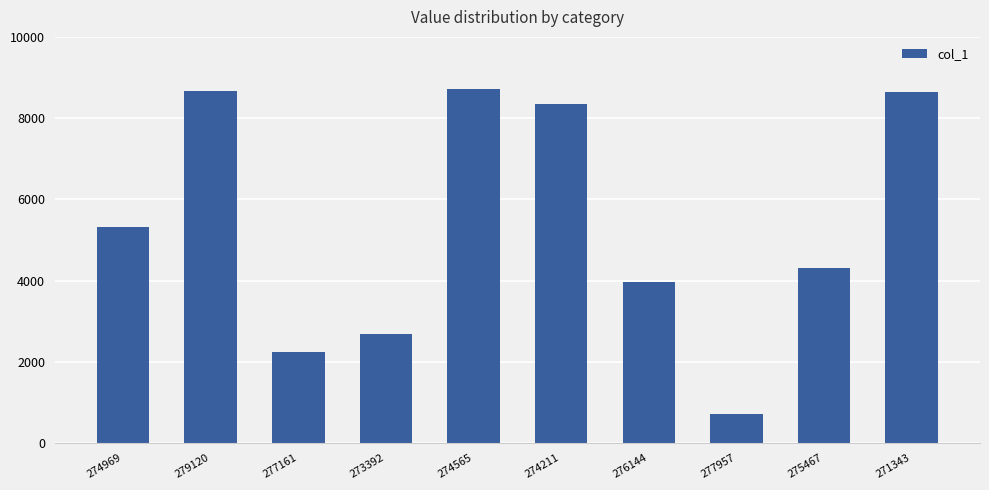

Are the bars grouped side by side (vs. stacked)?

No